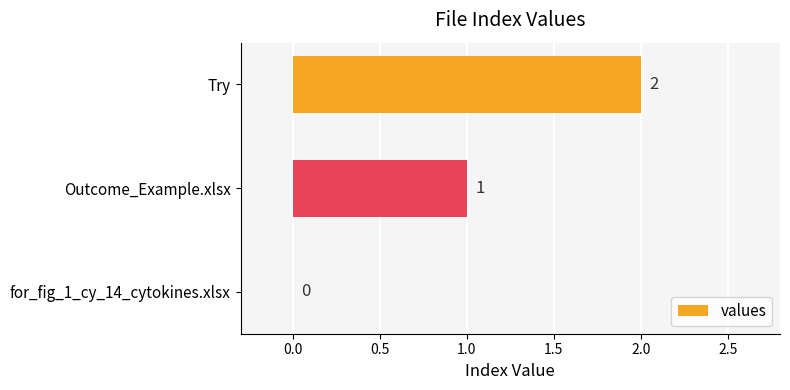

Are the bars horizontal?

Yes